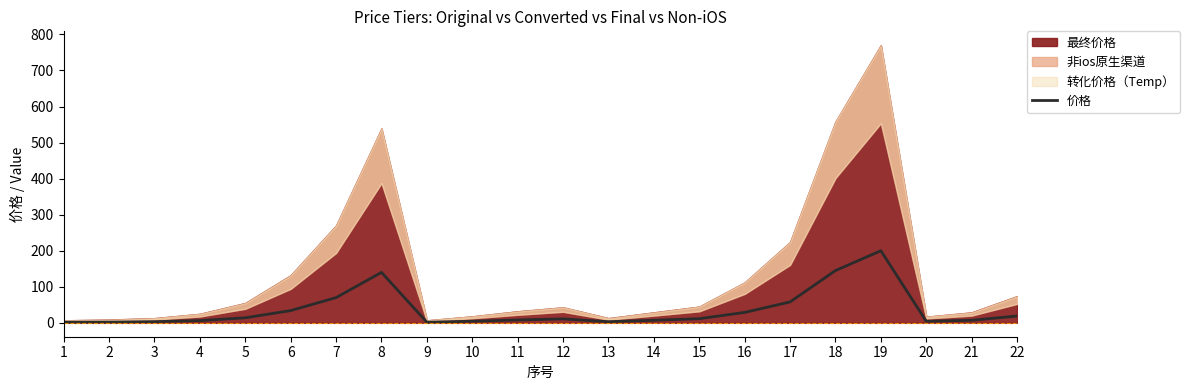

Is it true that 价格 equals 41.5 at 18?

False